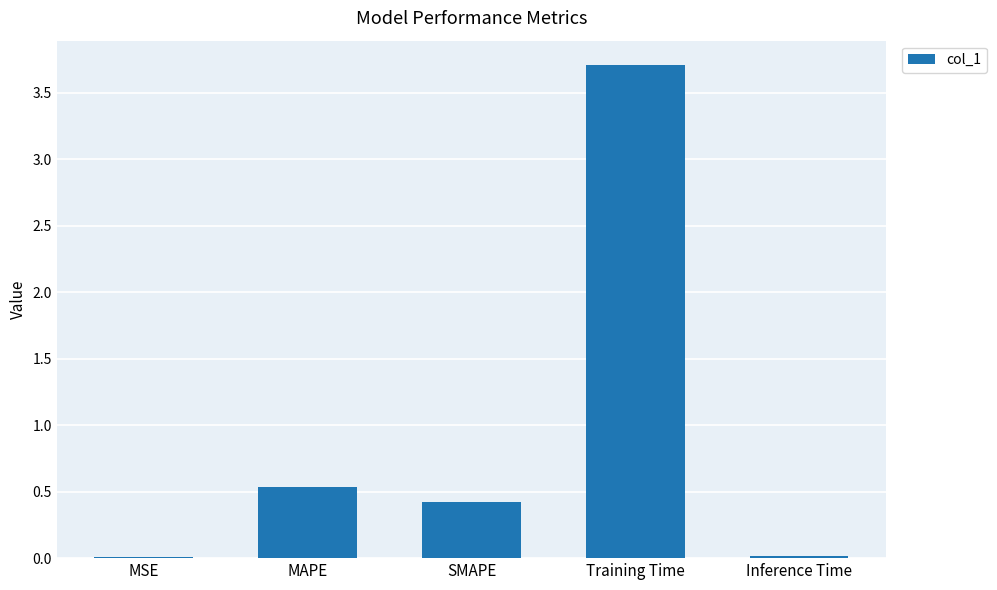

What is the maximum value shown in the chart?

3.7